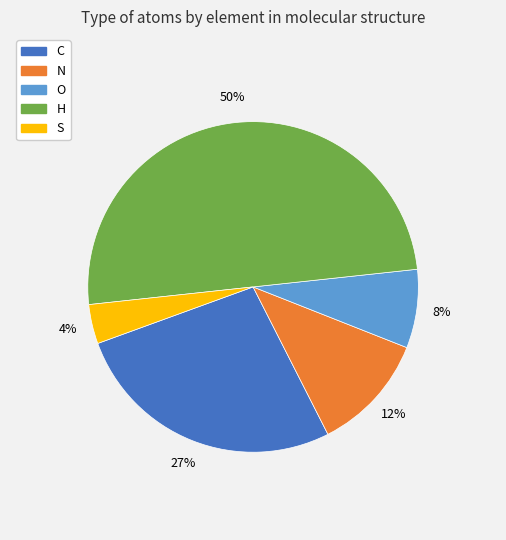

Combined, do H and C account for over 50%?

Yes